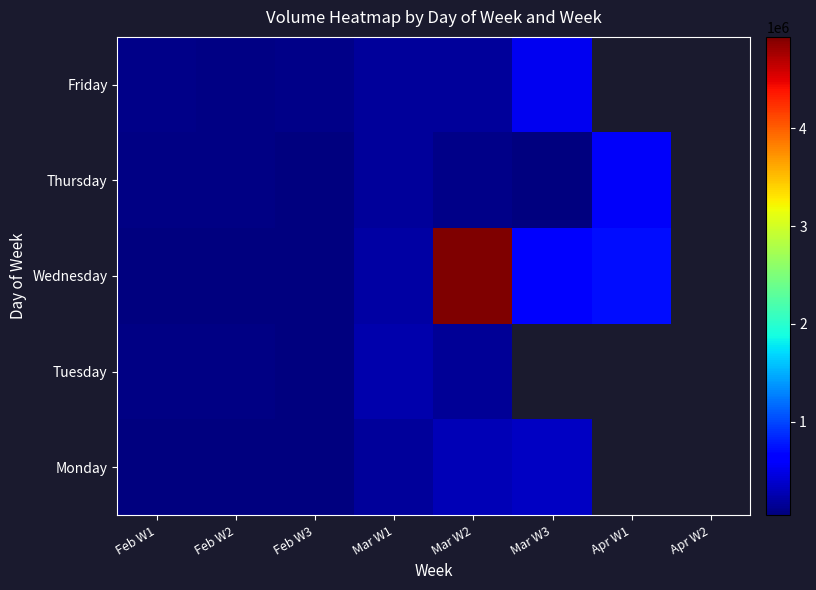

At which label is Wednesday closest to 2490913?

Apr W1